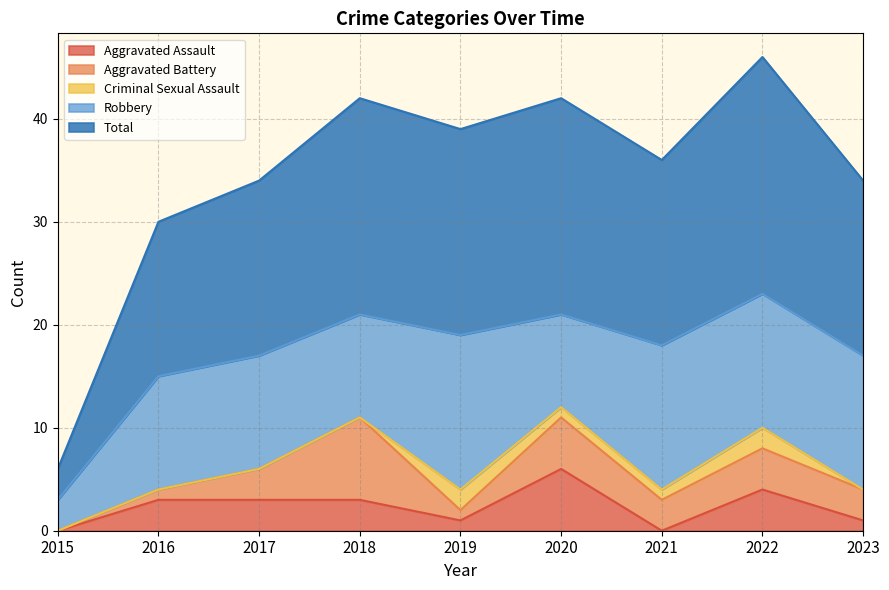

True or false: Total and Aggravated Assault cross at least once.

False